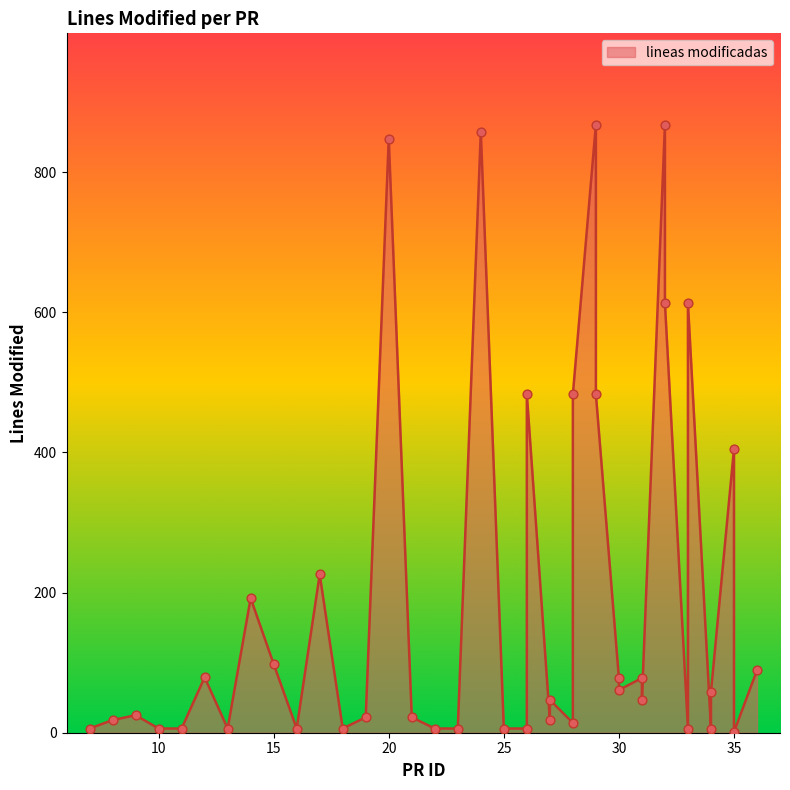

Approximately how many times larger is the value at 31 compared to 33?

7.8